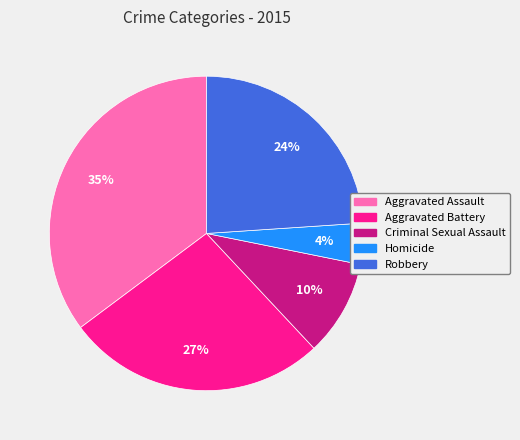

Which category has the biggest portion of the pie?

Aggravated Assault